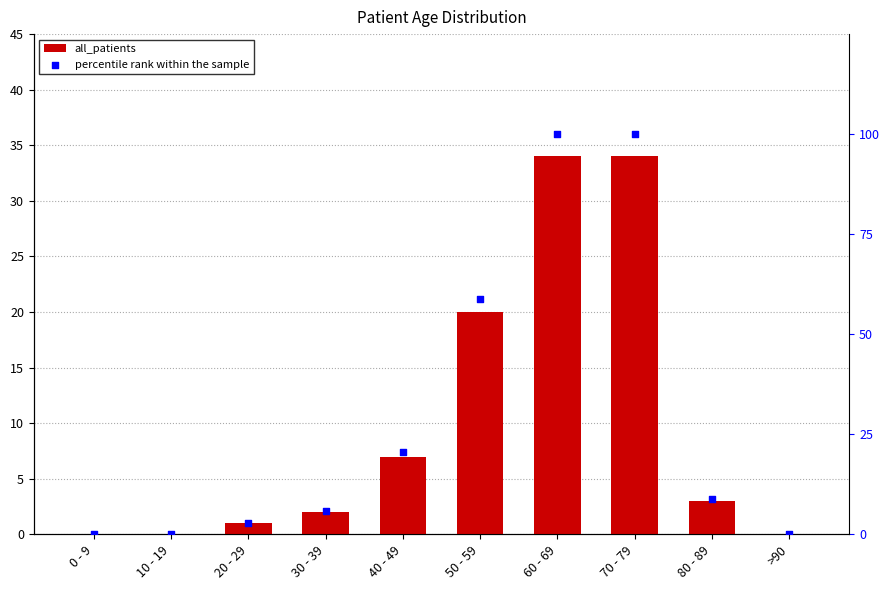

What is the total value across all series at 60 - 69?

134.0